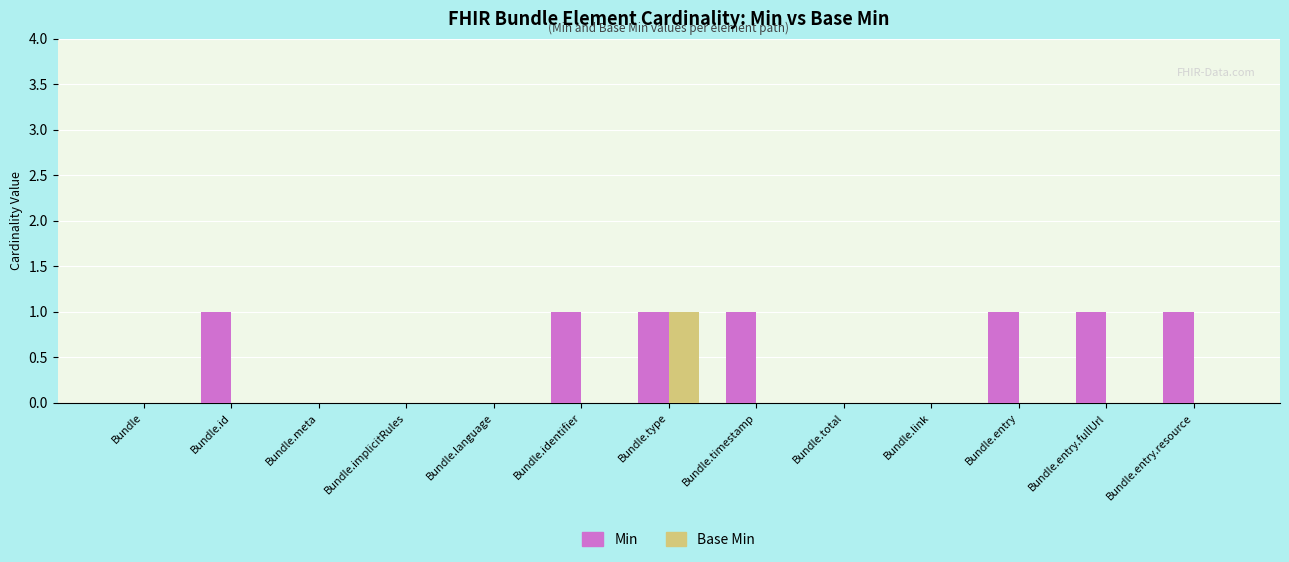

Reading right to left, transcribe all the data shown in this chart.

Min: 1	1	1	0	0	1	1	1	0	0	0	1	0
Base Min: 0	0	0	0	0	0	1	0	0	0	0	0	0